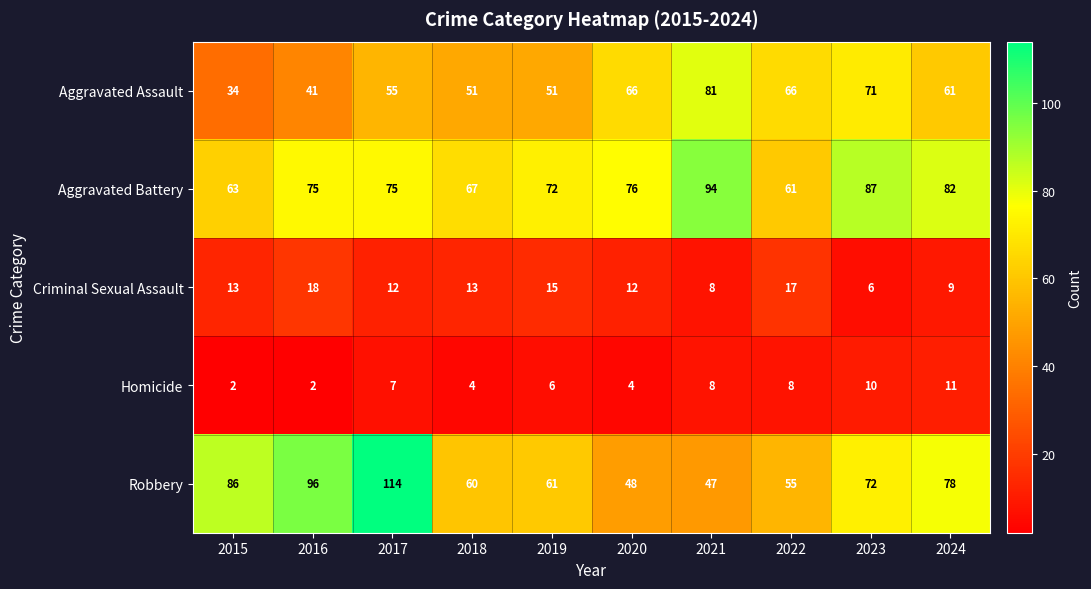

What is the difference between the Aggravated Assault values at 2021 and 2018?

30